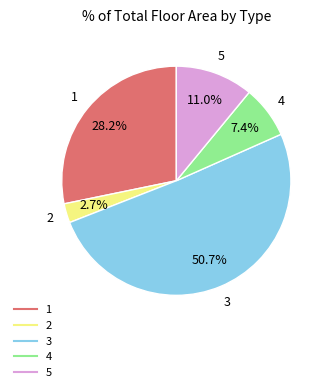

Does 3 represent more than half of the total?

Yes